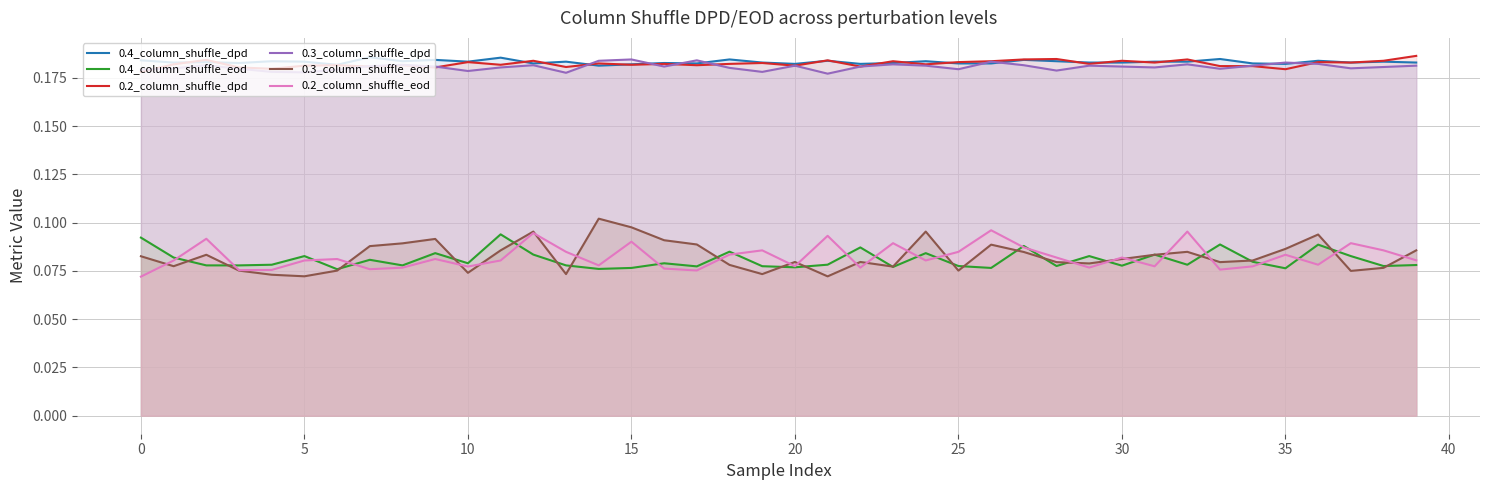

What is the sum of all 0.2_column_shuffle_dpd values?

7.3